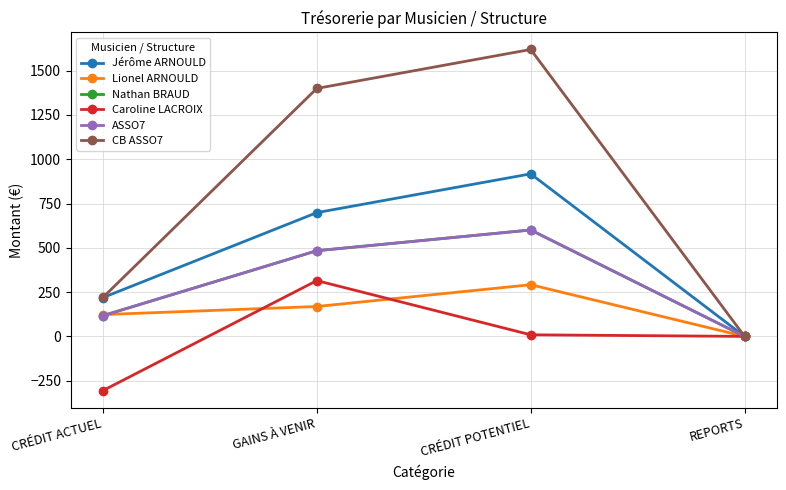

Rank the series at CRÉDIT POTENTIEL from highest to lowest value.

CB ASSO7, Jérôme ARNOULD, Nathan BRAUD, ASSO7, Lionel ARNOULD, Caroline LACROIX